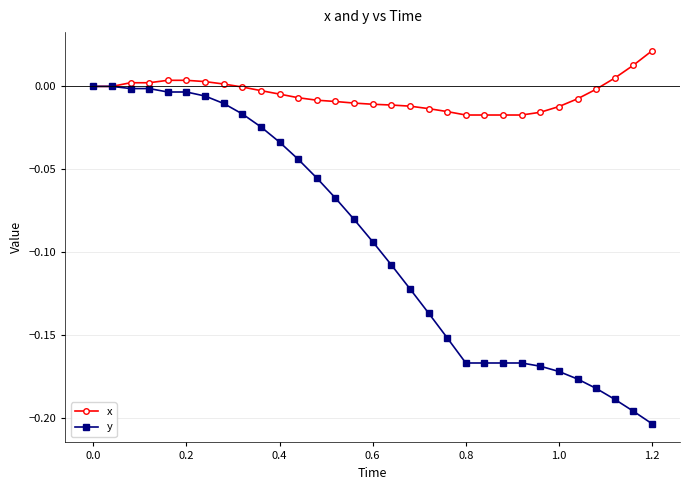

Which series has the widest spread of values?

y